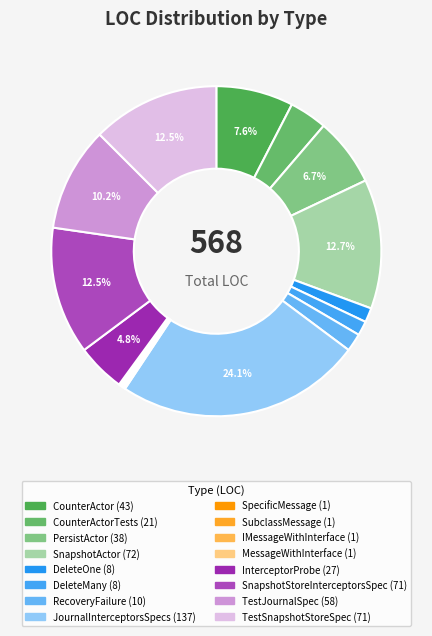

To the nearest percent, what is the difference between the largest and smallest slice percentages?

24%